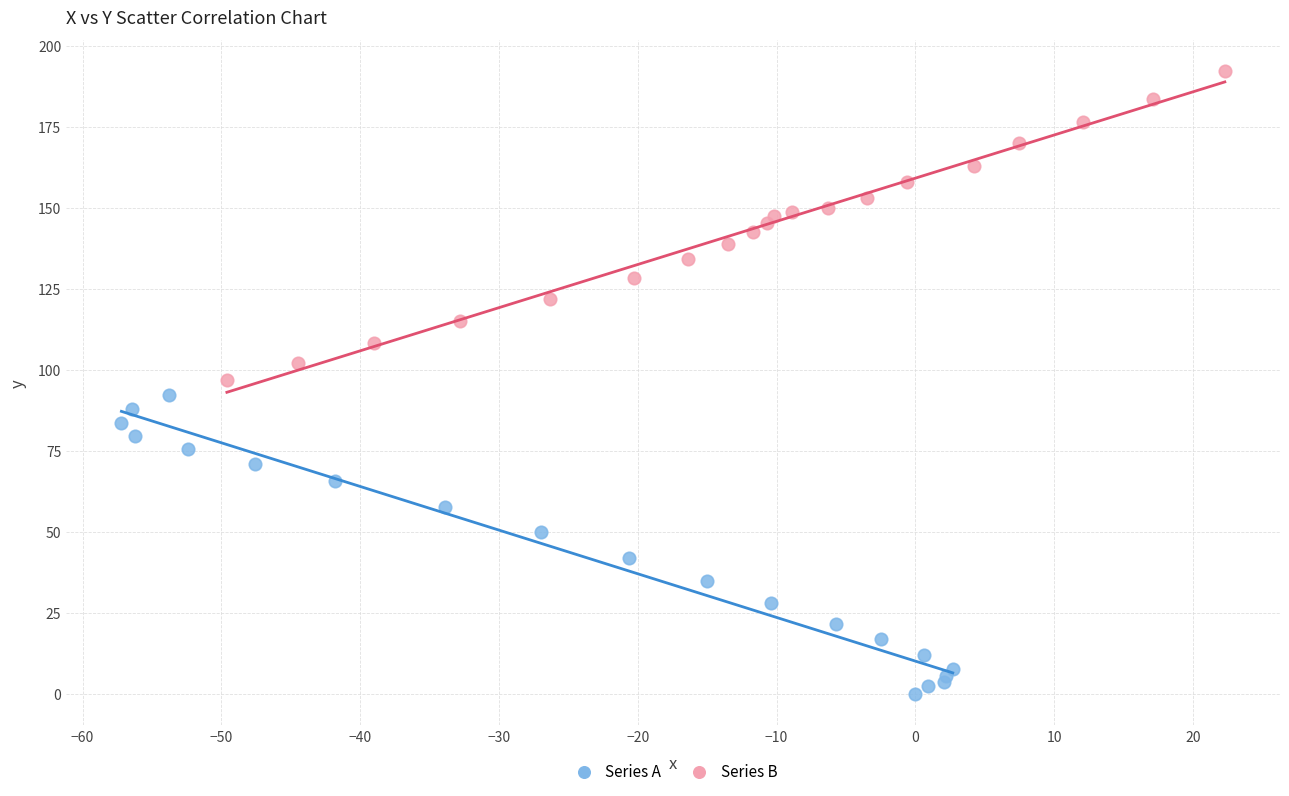

Which series reaches the minimum Y coordinate?

Series A